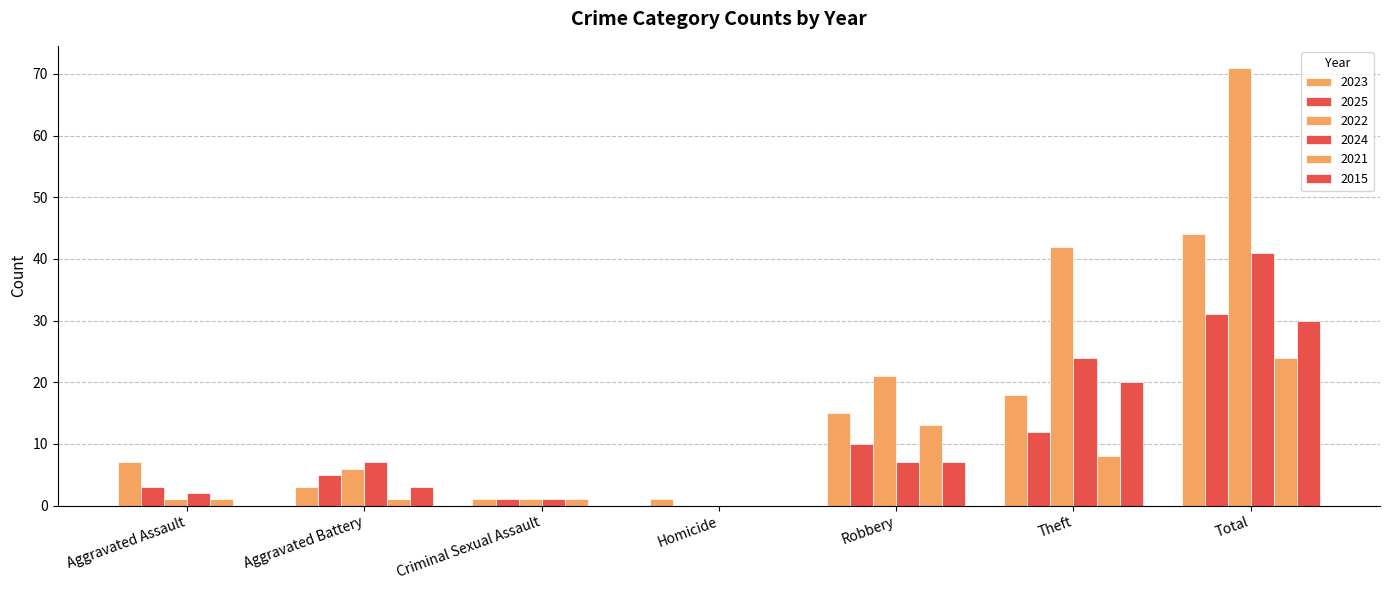

How many groups of bars are there?

7